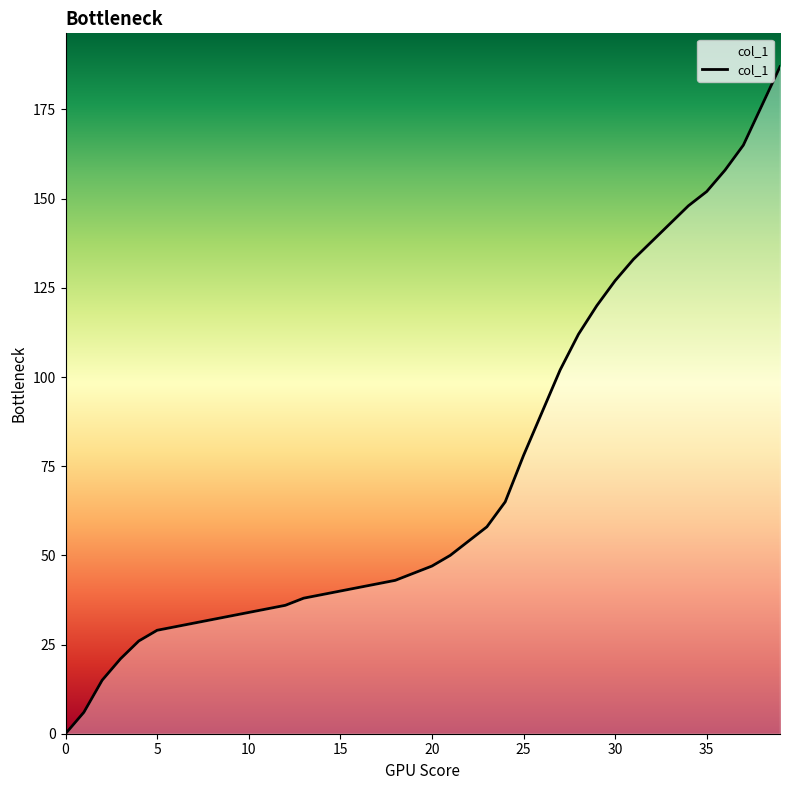

What is the difference between the maximum and minimum values?

187